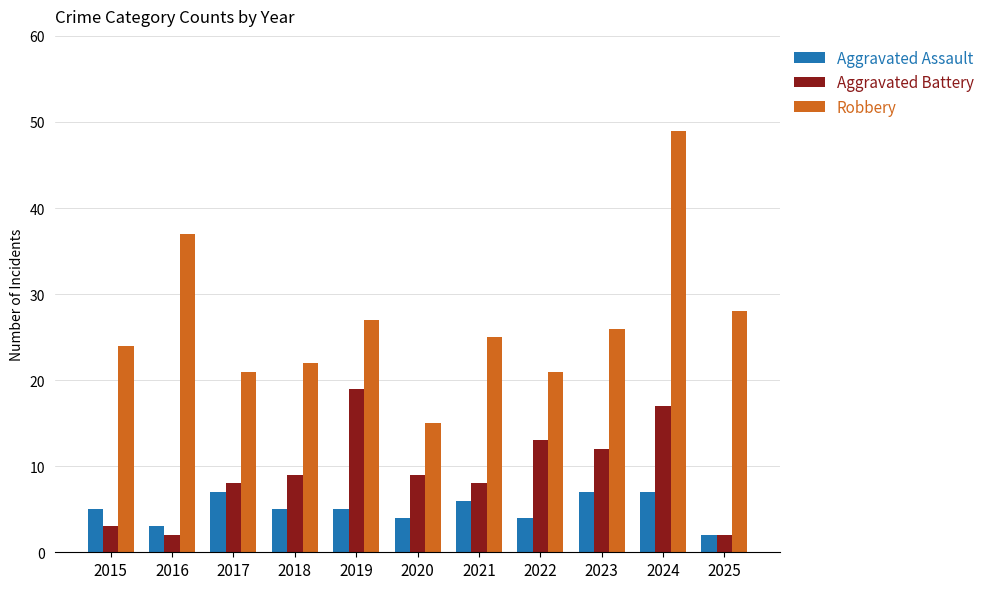

What is the spread (max minus min) of values at 2016?

35